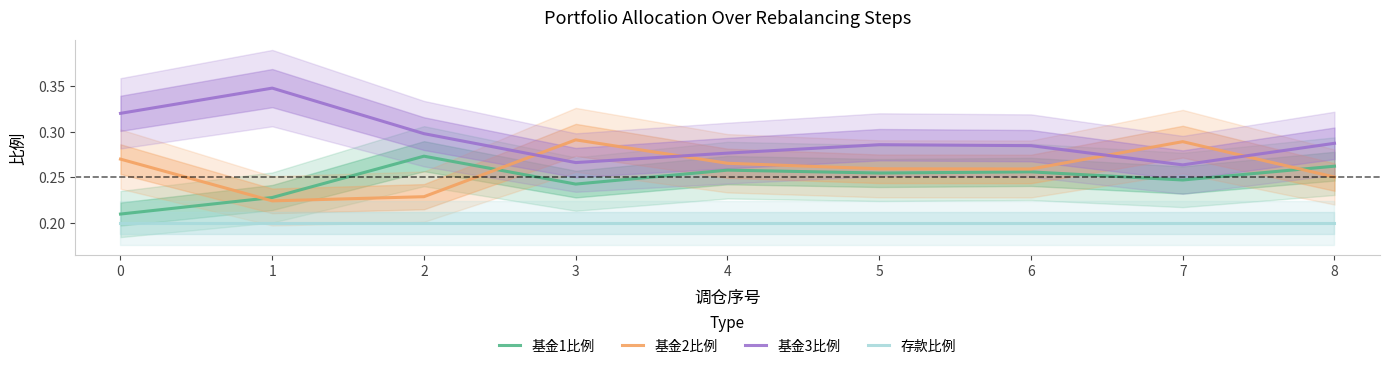

Reading left to right, transcribe all the data shown in this chart.

基金1比例: 0=0.2	1=0.2	2=0.3	3=0.2	4=0.3	5=0.3	6=0.3	7=0.2	8=0.3
基金2比例: 0=0.3	1=0.2	2=0.2	3=0.3	4=0.3	5=0.3	6=0.3	7=0.3	8=0.3
基金3比例: 0=0.3	1=0.3	2=0.3	3=0.3	4=0.3	5=0.3	6=0.3	7=0.3	8=0.3
存款比例: 0=0.2	1=0.2	2=0.2	3=0.2	4=0.2	5=0.2	6=0.2	7=0.2	8=0.2